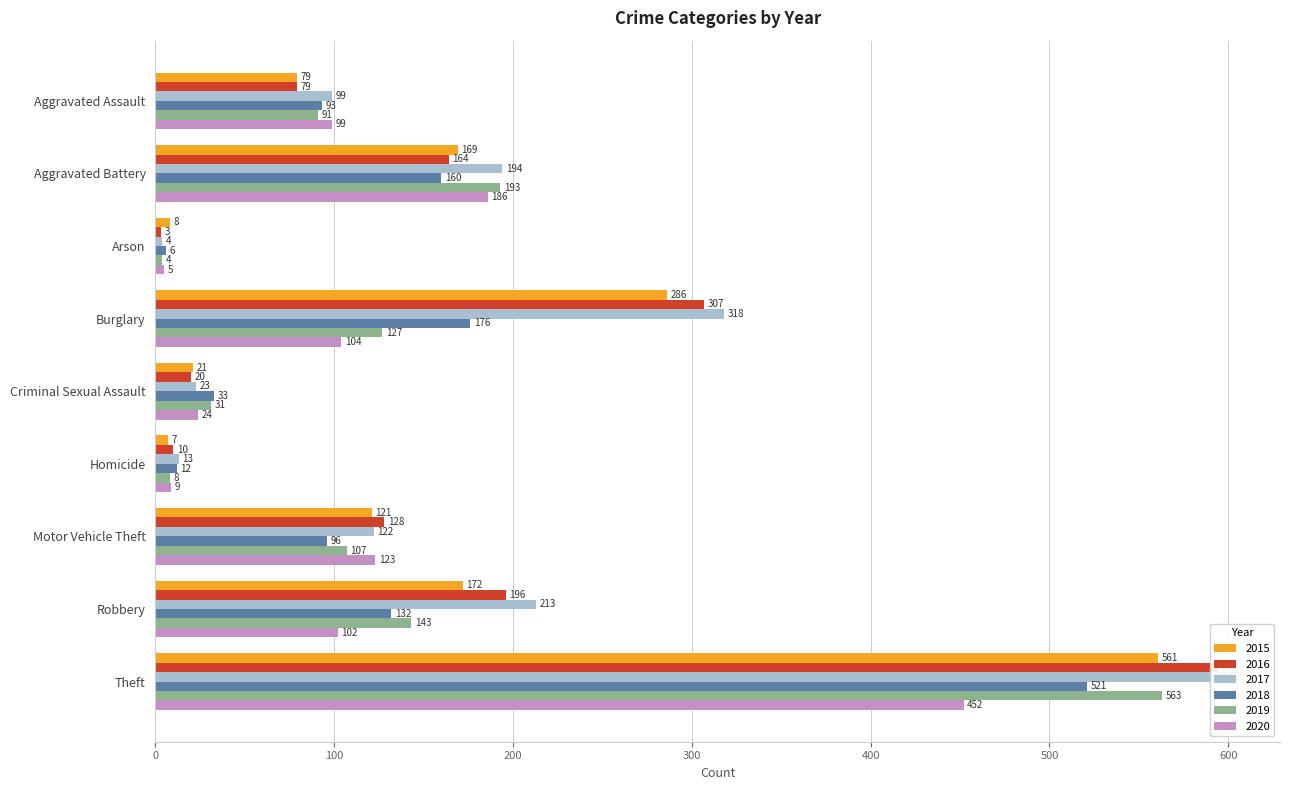

The value of 2019 at Homicide is 8. True or false?

True